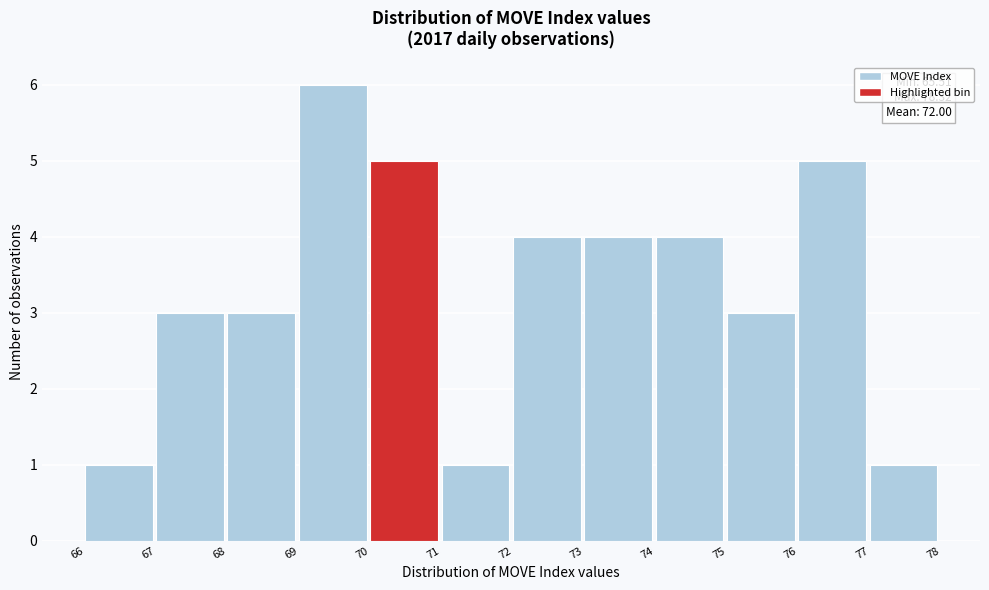

Reading left to right, transcribe all the data shown in this chart.

66=1	67=3	68=3	69=6	70=5	71=1	72=4	73=4	74=4	75=3	76=5	77=1